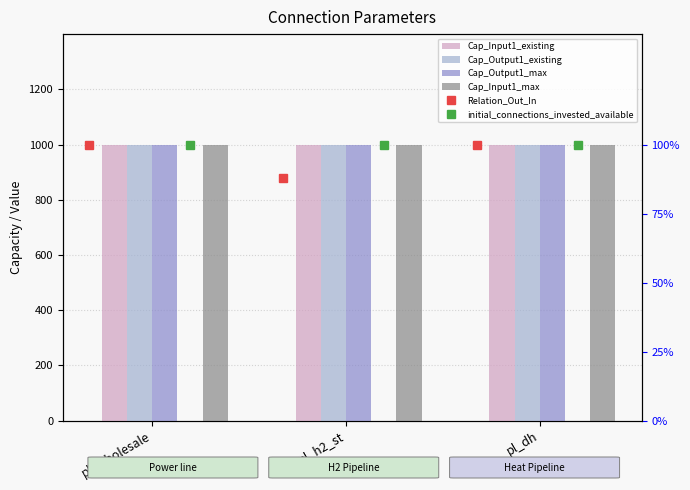

What are all the series names shown in the legend?

Cap_Input1_existing, Cap_Output1_existing, Cap_Output1_max, Cap_Input1_max, Relation_Out_In, initial_connections_invested_available